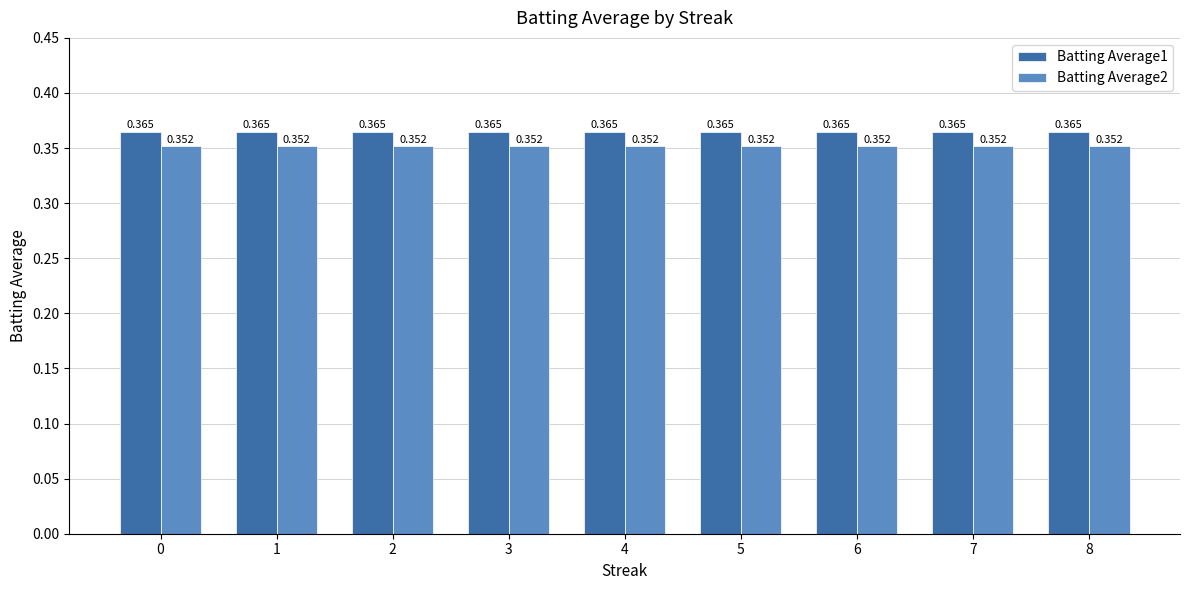

Is the value of Batting Average2 at 3 greater than the value of Batting Average1 at 6?

No